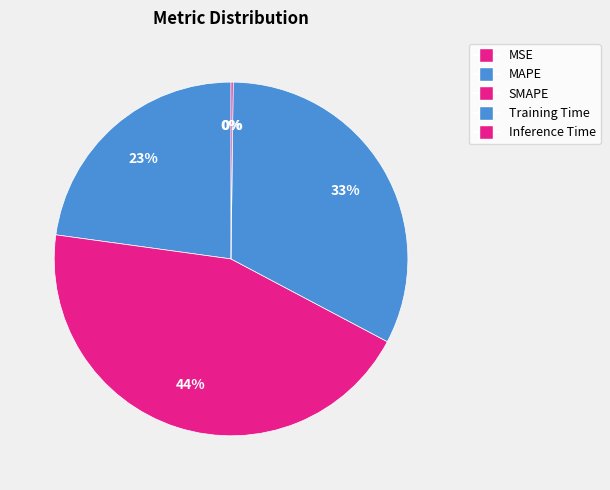

Is it true that Training Time is 27% of the pie?

False